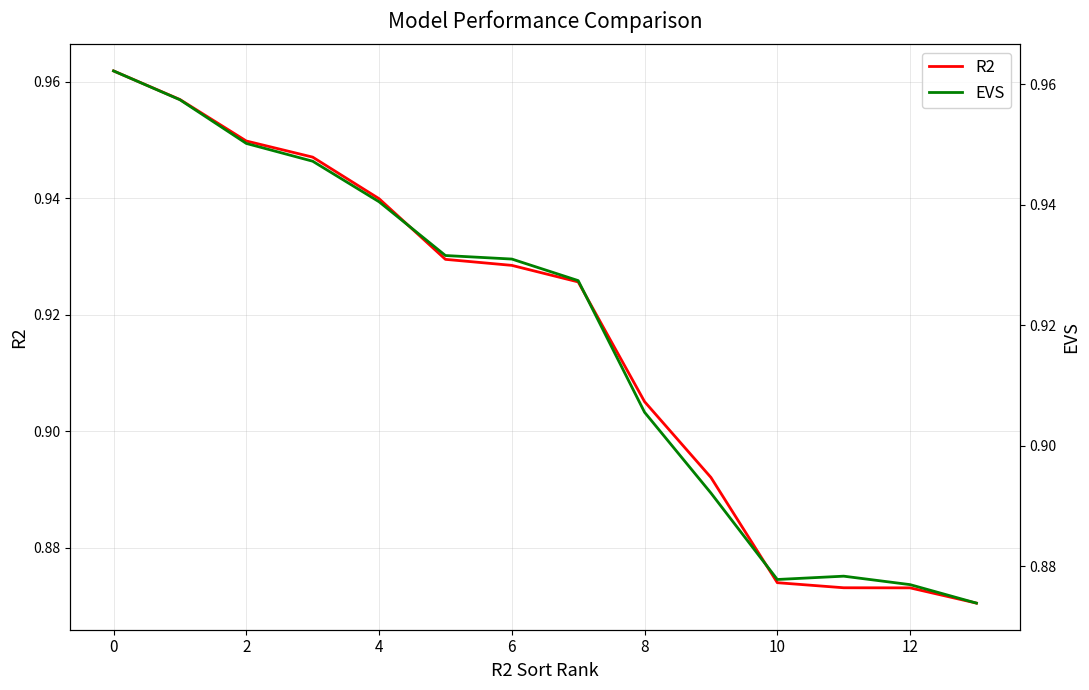

List the series in order of their overall mean, highest first.

EVS, R2